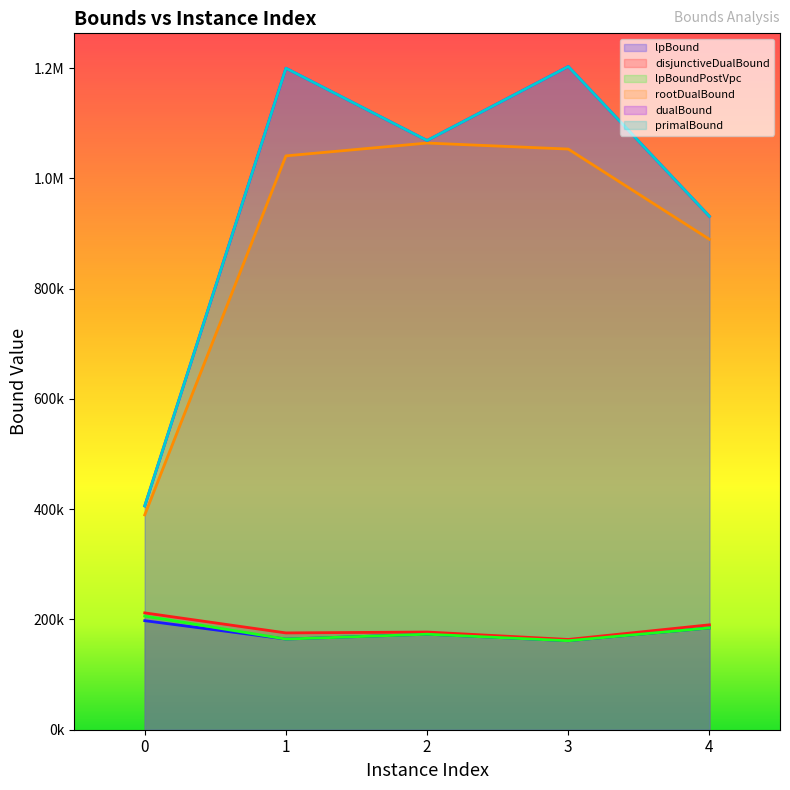

The primalBound series shows 1199957.4 at 1. True or false?

True